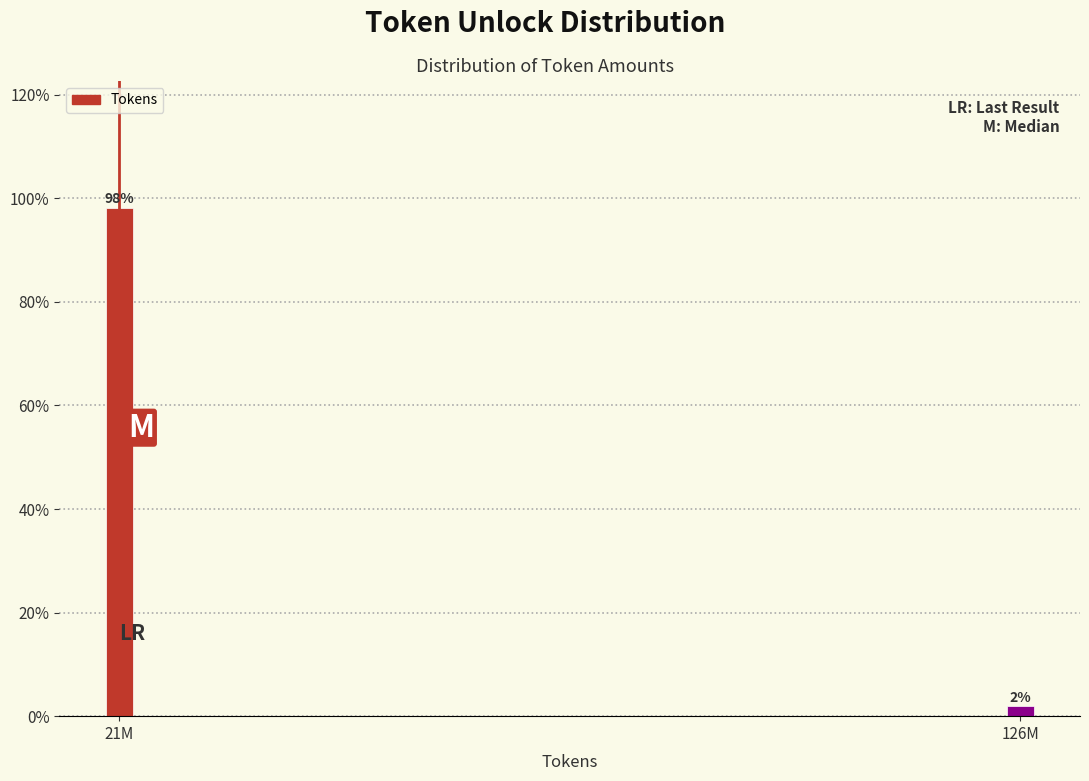

Which category has the lowest value across all series?

126M